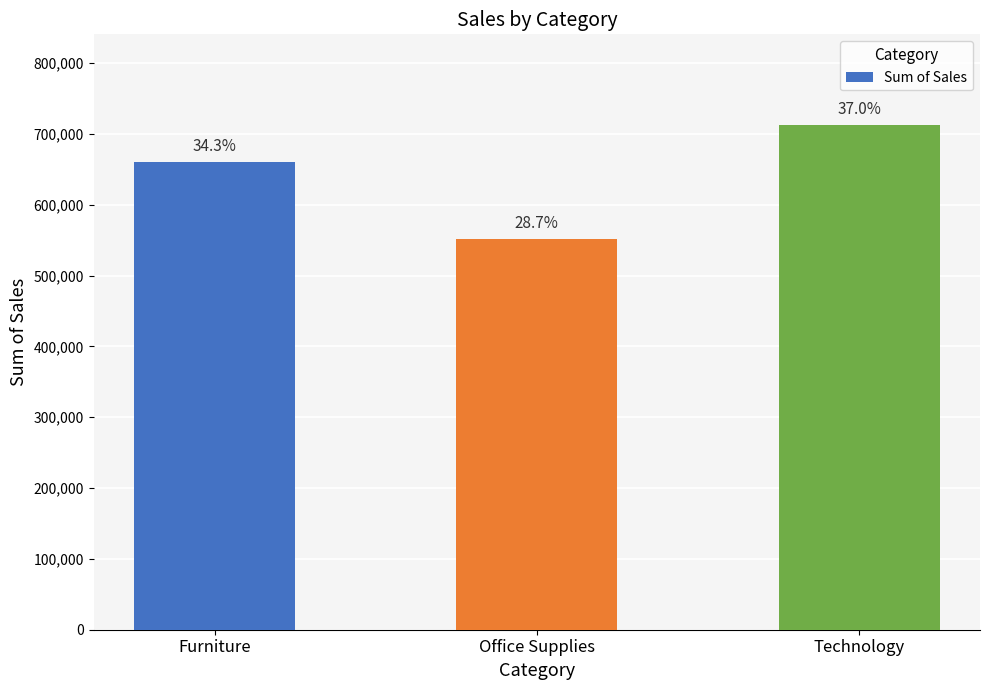

Which category has the highest value across all series?

Technology